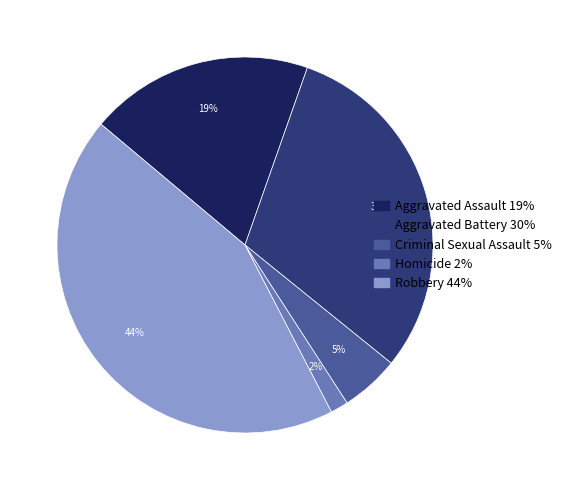

Rank the categories by value from highest to lowest.

Robbery, Aggravated Battery, Aggravated Assault, Criminal Sexual Assault, Homicide